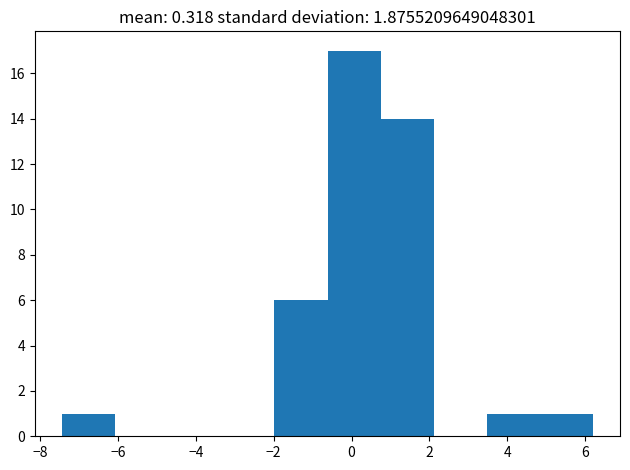

Which range on the x-axis has the tallest bar?

-0.6 to 0.8